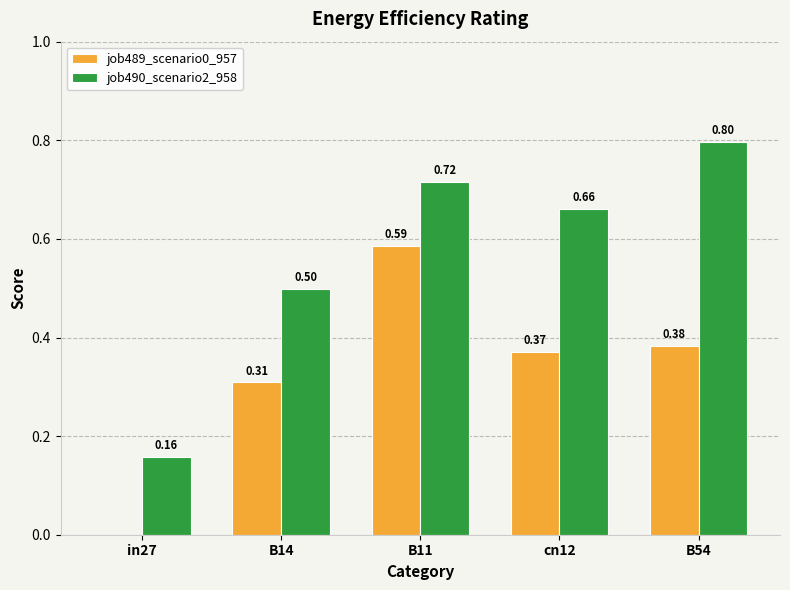

Is the value of job489_scenario0_957 at cn12 greater than the value of job490_scenario2_958 at B14?

No